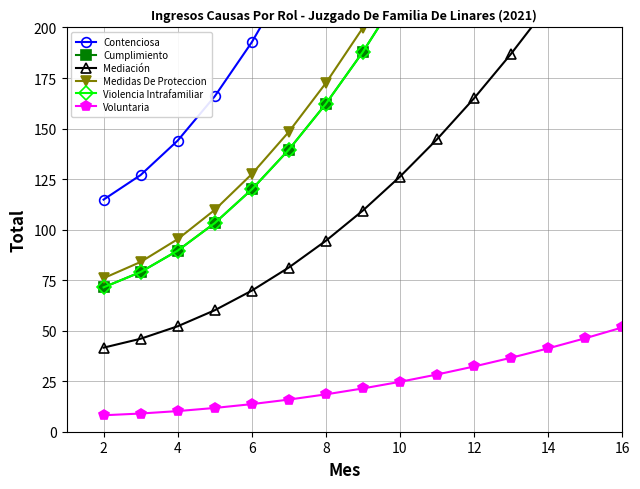

Is it true that Voluntaria equals 41.2 at 14?

True